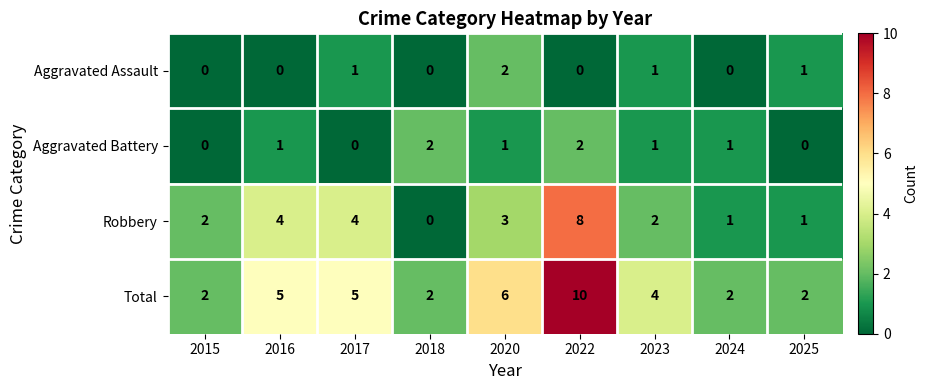

What is the difference between the highest and lowest values at 2020?

5